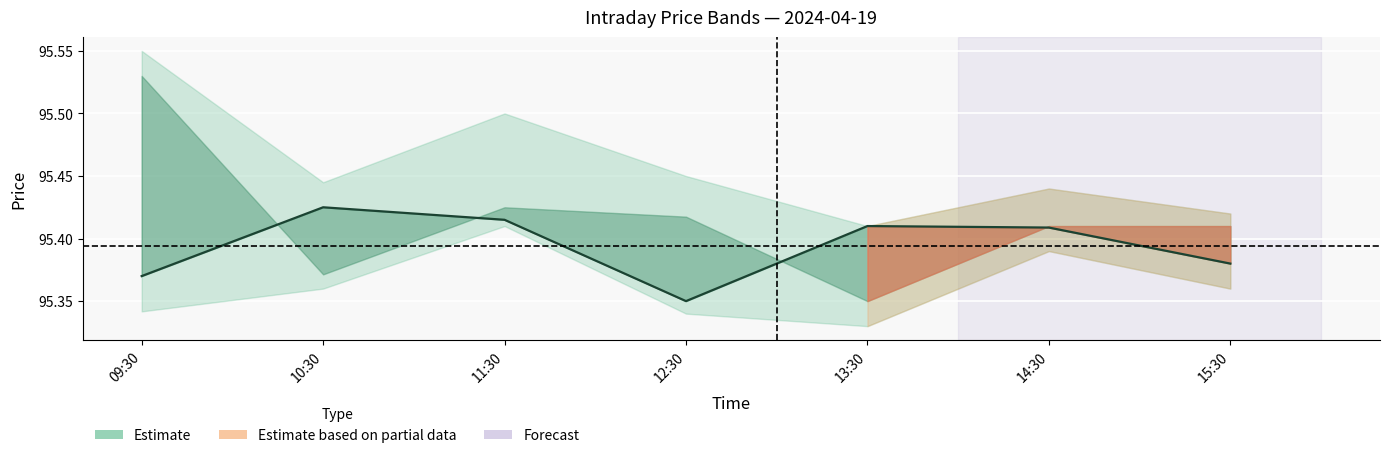

Reading left to right, what are all the values shown in this chart?

09:30=95.4	10:30=95.4	11:30=95.4	12:30=95.3	13:30=95.4	14:30=95.4	15:30=95.4